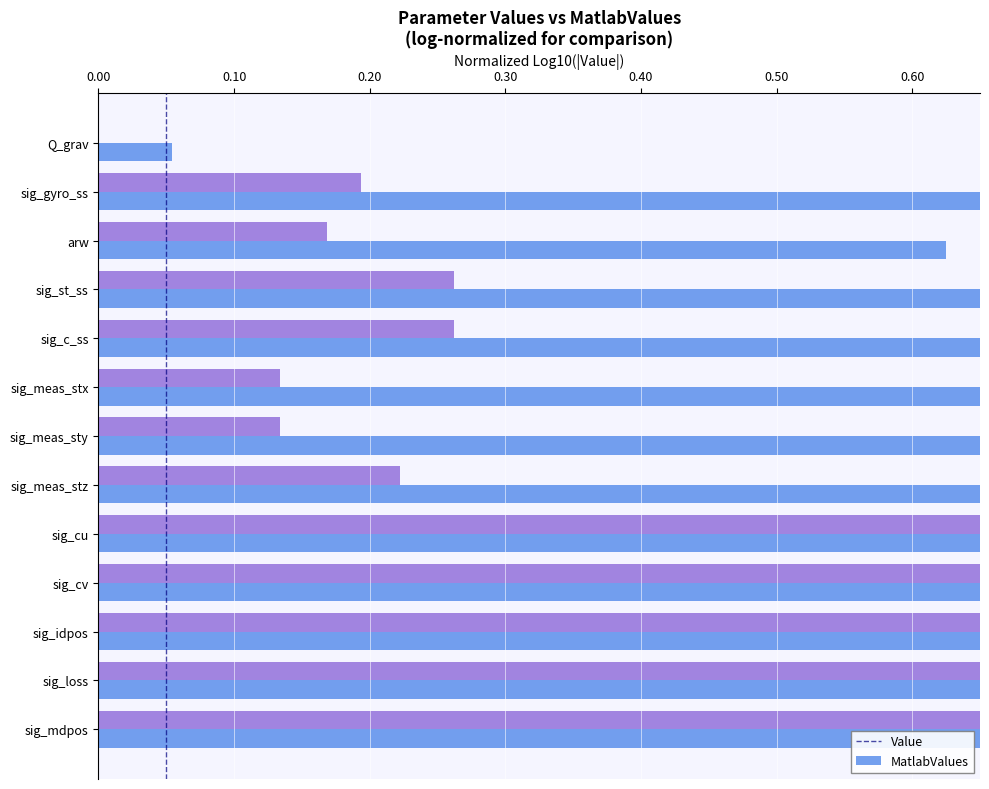

List the series in order of their overall mean, lowest first.

MatlabValues, Value